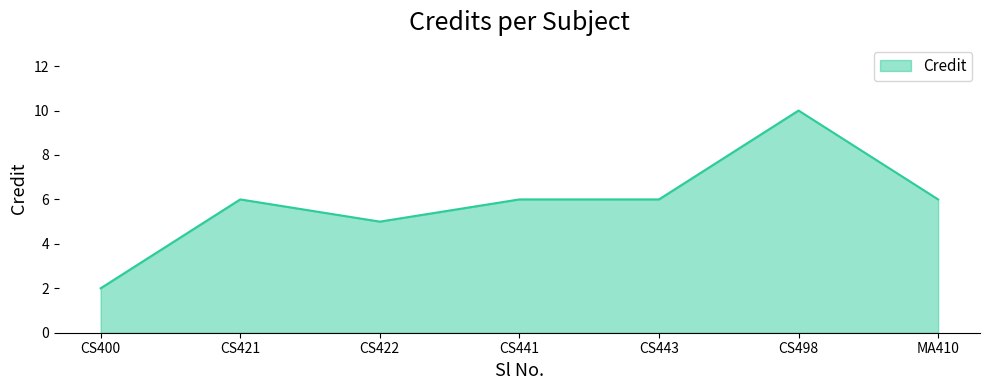

What is the greatest value displayed?

10